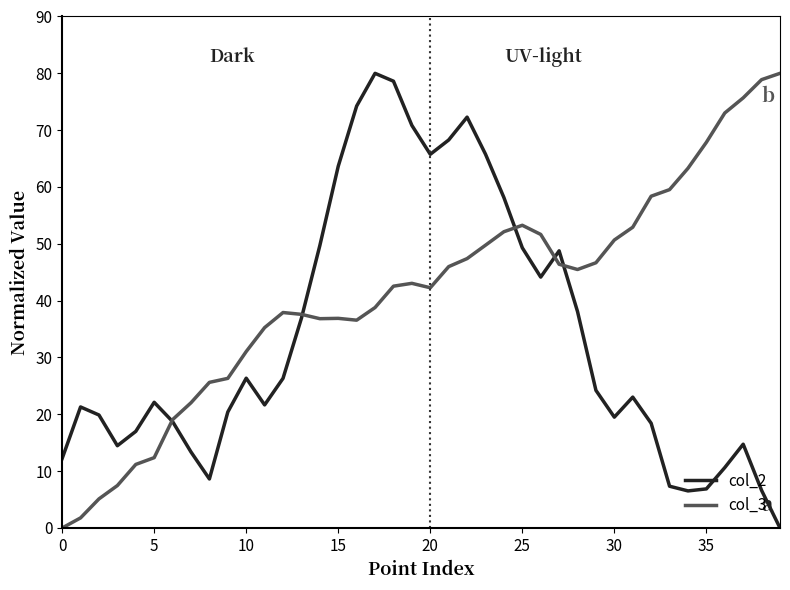

True or false: col_3 and col_2 cross at least once.

True